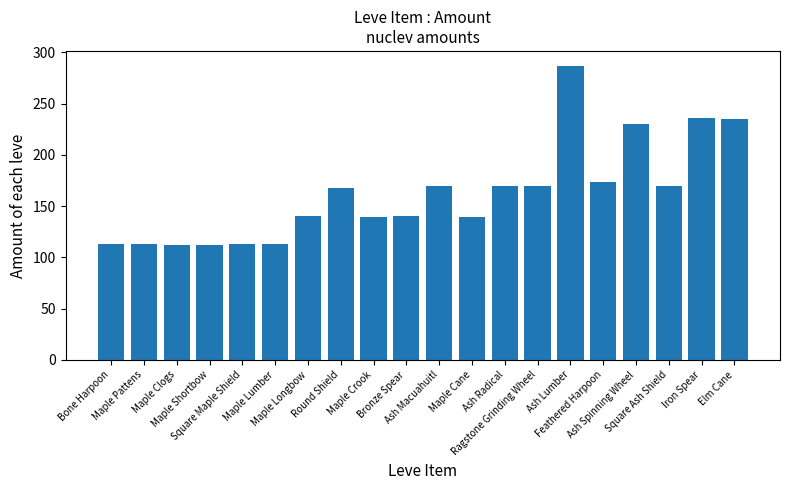

What is the change in value from Maple Pattens to Maple Crook?

+26